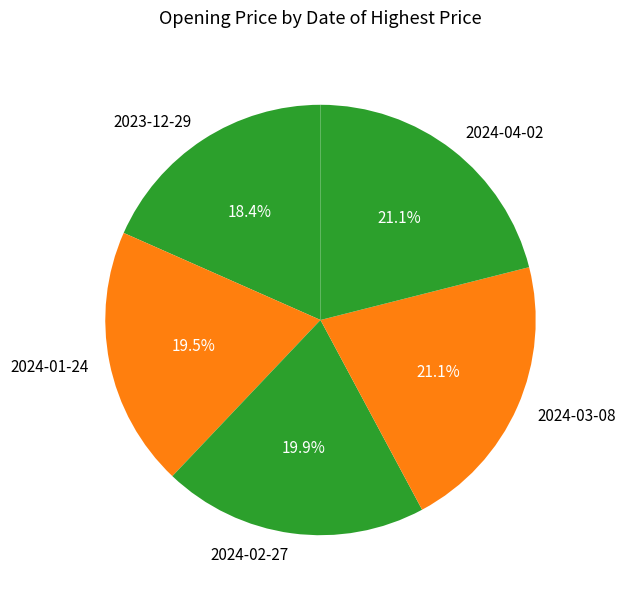

To the nearest percent, what is the average slice percentage?

20%